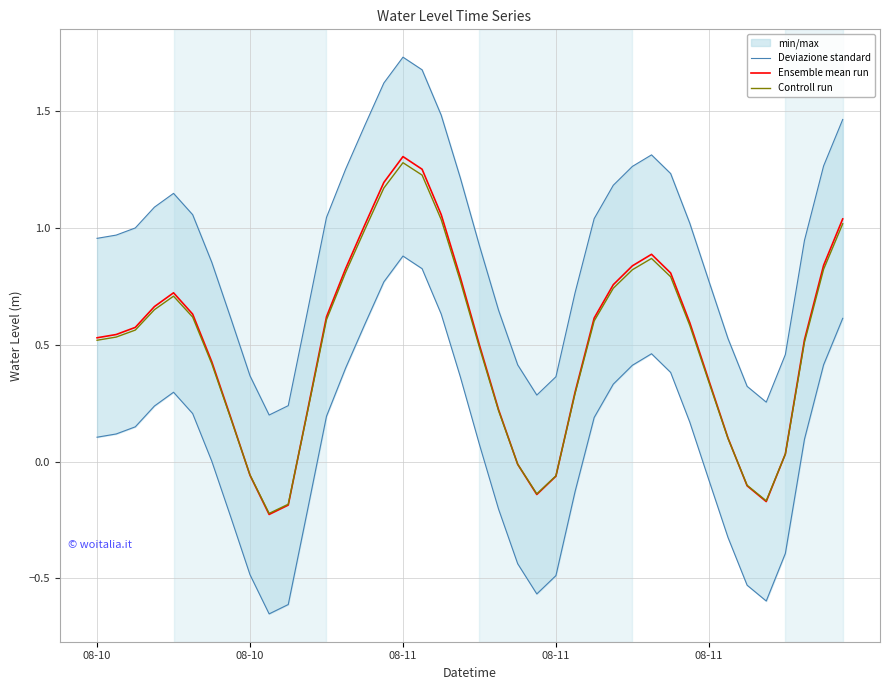

How many lines are shown in the chart?

3